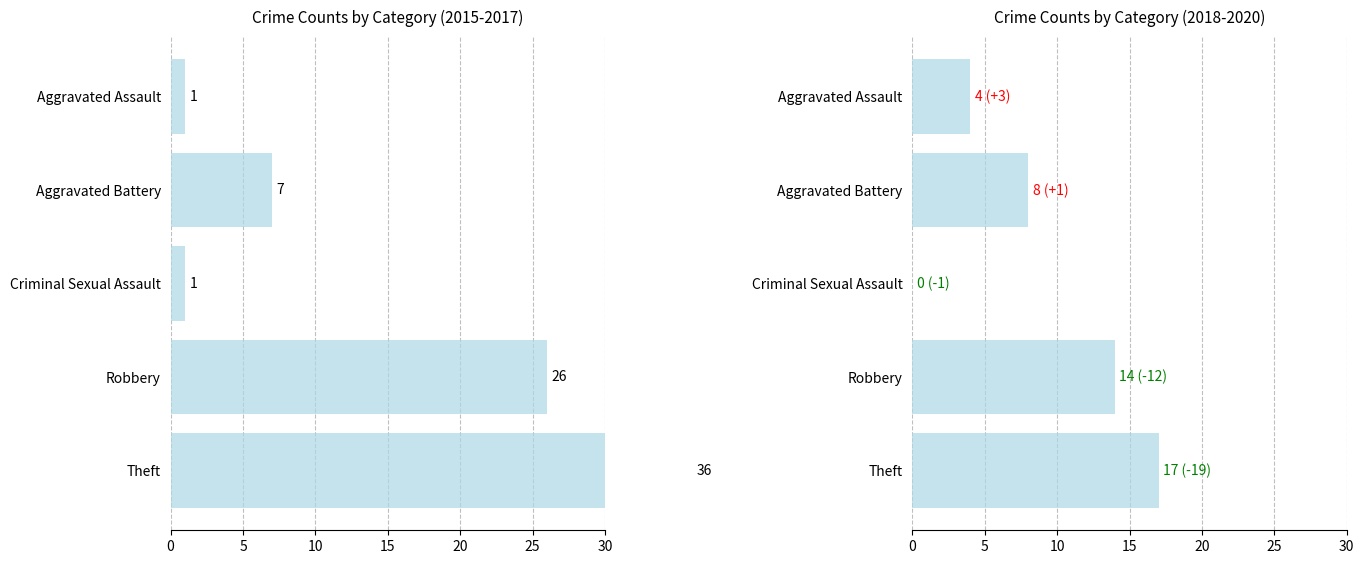

The 2019 series shows 0 at 0. True or false?

True